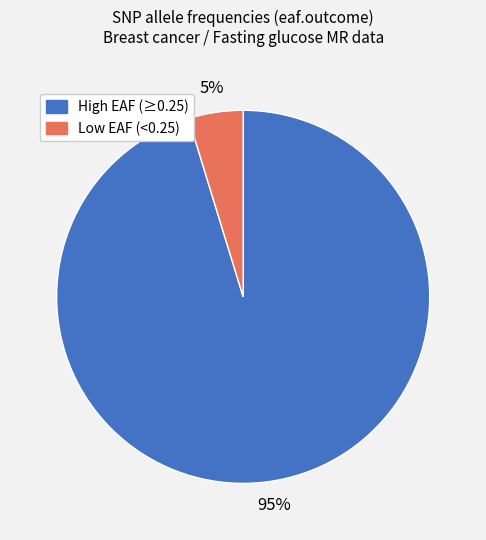

To the nearest percent, what is the average slice percentage?

50%